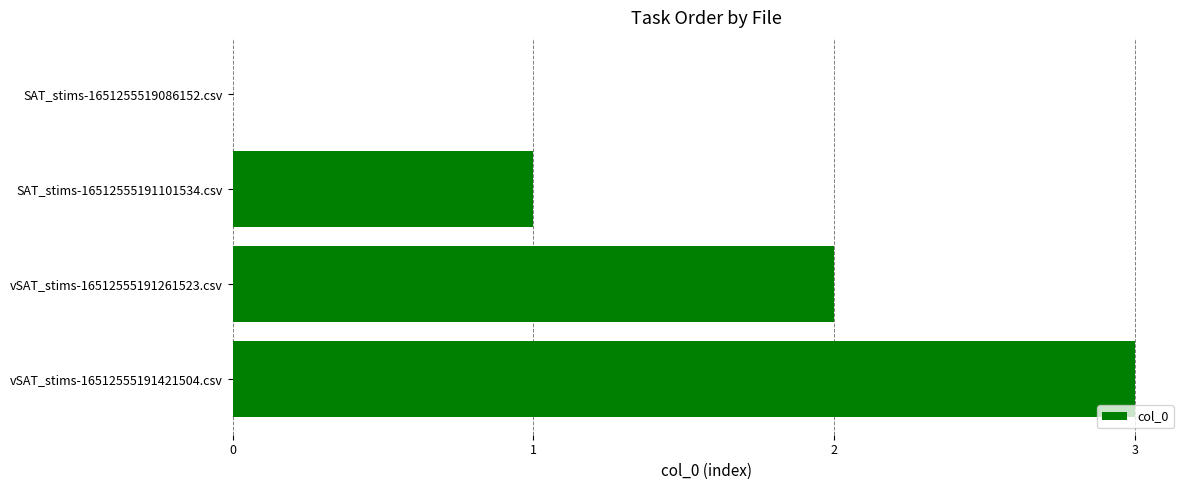

What is the sum of all values?

6